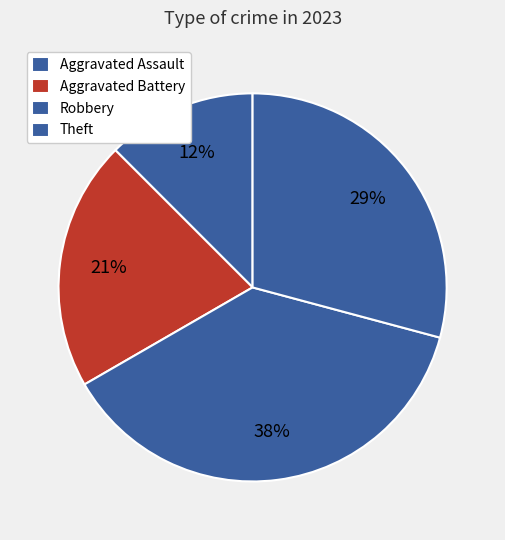

To the nearest percent, what percentage of the pie is Theft?

29%